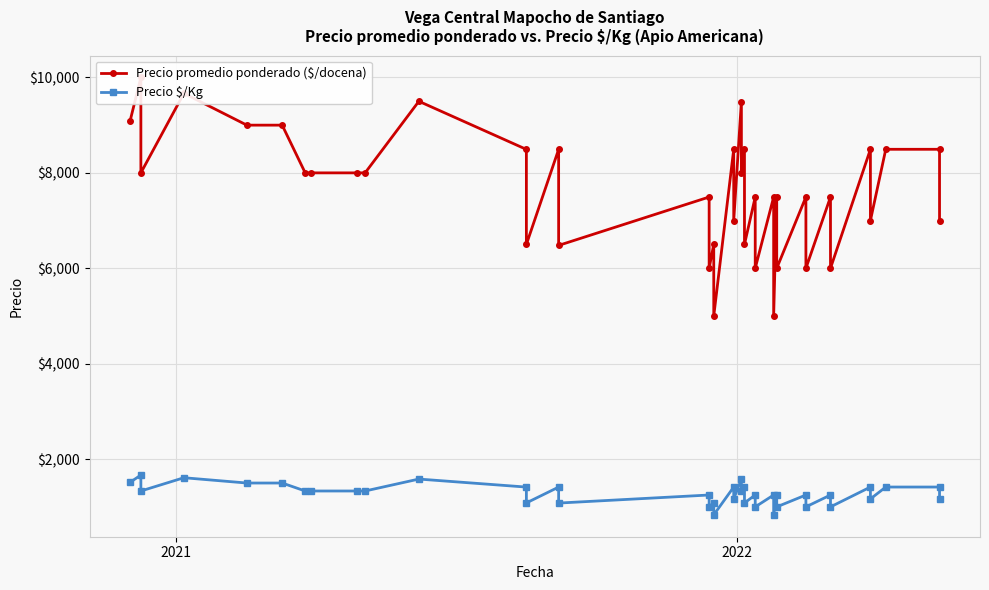

Is the value of Precio $/Kg at 5 greater than the value of Precio promedio ponderado ($/docena) at 33?

No